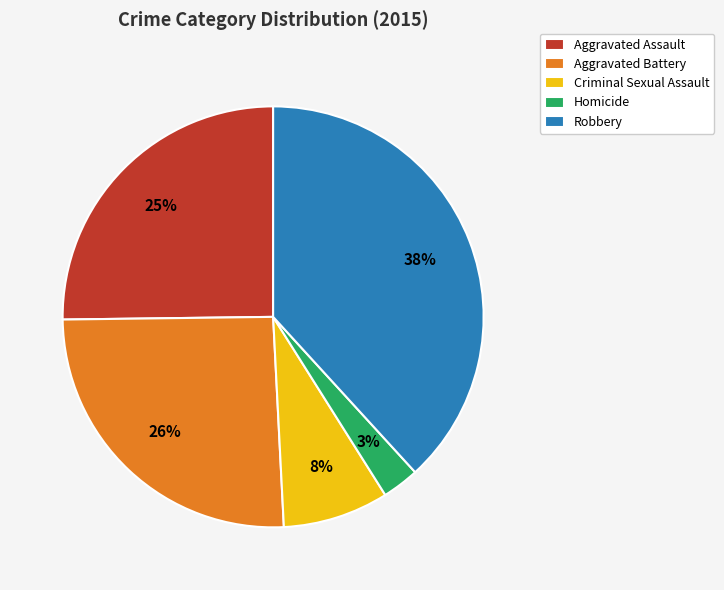

To the nearest percent, what percentage of the pie is Aggravated Battery?

26%